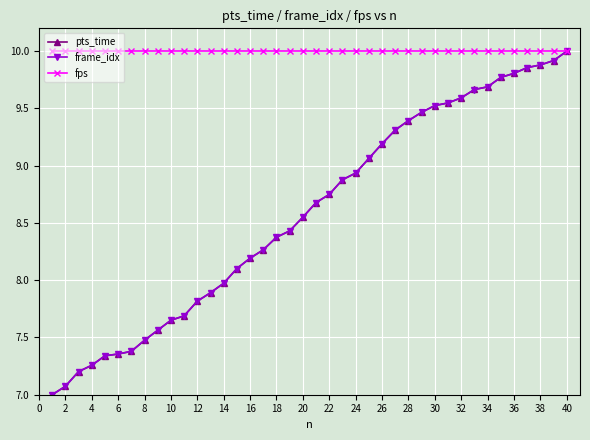

What is the maximum value for fps?

10.0